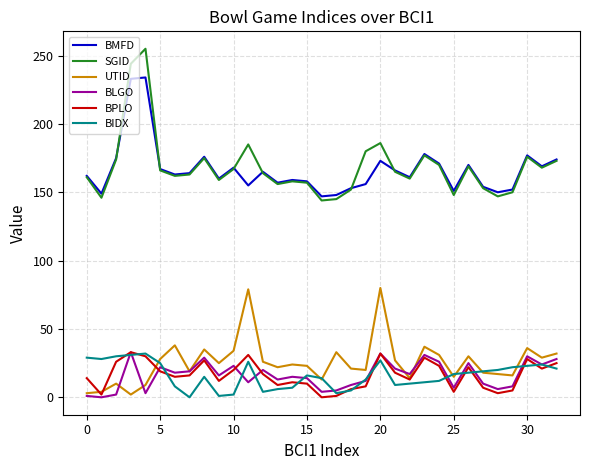

True or false: BIDX and SGID cross at least once.

False